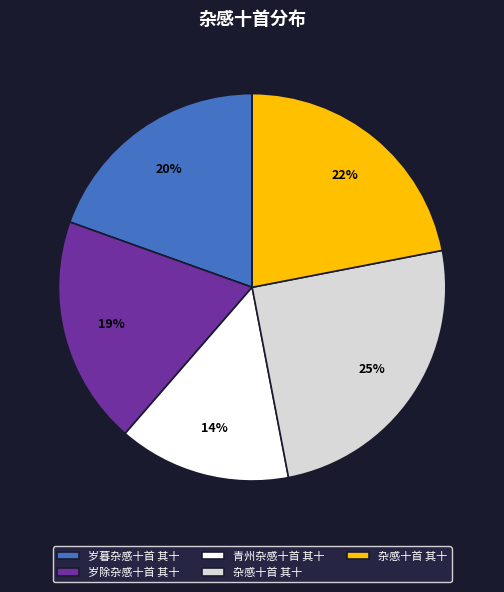

Is there a majority slice in this chart?

No